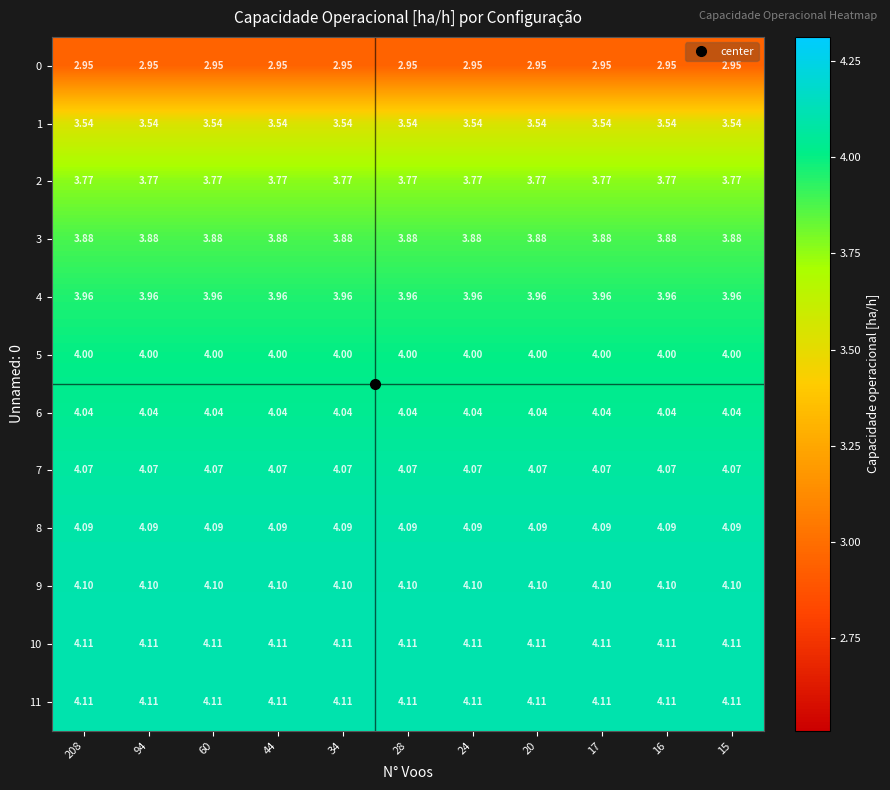

Is the value of 0 at 94 greater than the value of 2 at 94?

No